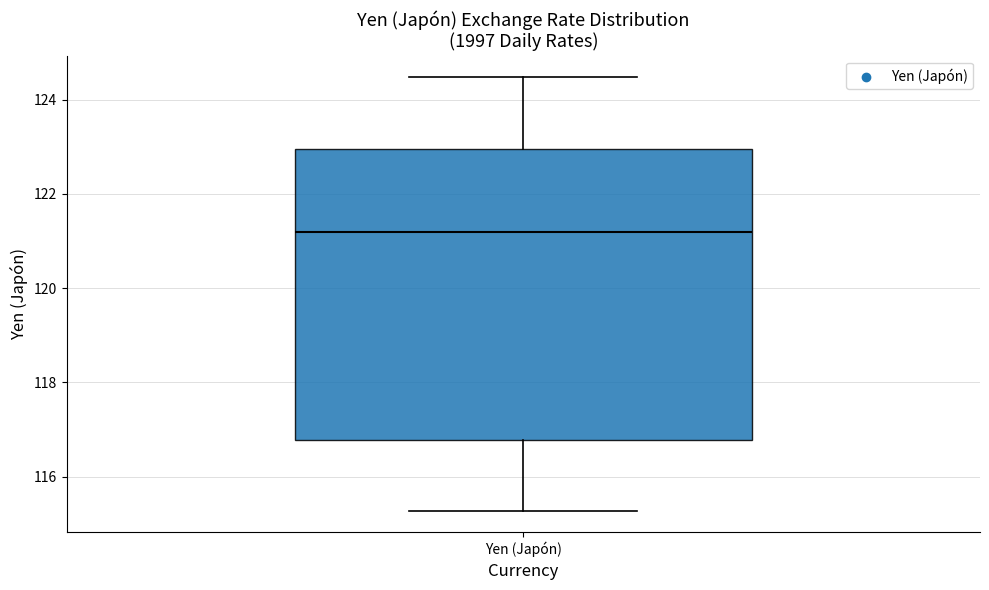

Transcribe this box plot: give where the median line is, the range the box spans, and where the two whiskers end, as read against the y-axis. The values are not printed on the chart, so give them approximately, as read against the axis.

median 121.2, box 116.8 to 123.0, whiskers 115.2 to 124.4